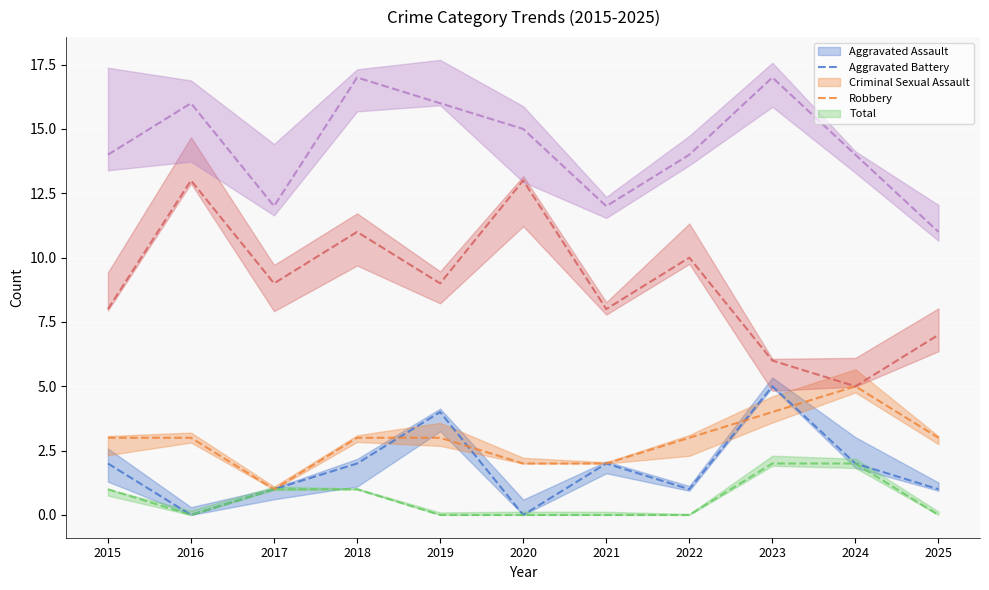

How many lines are shown in the chart?

5